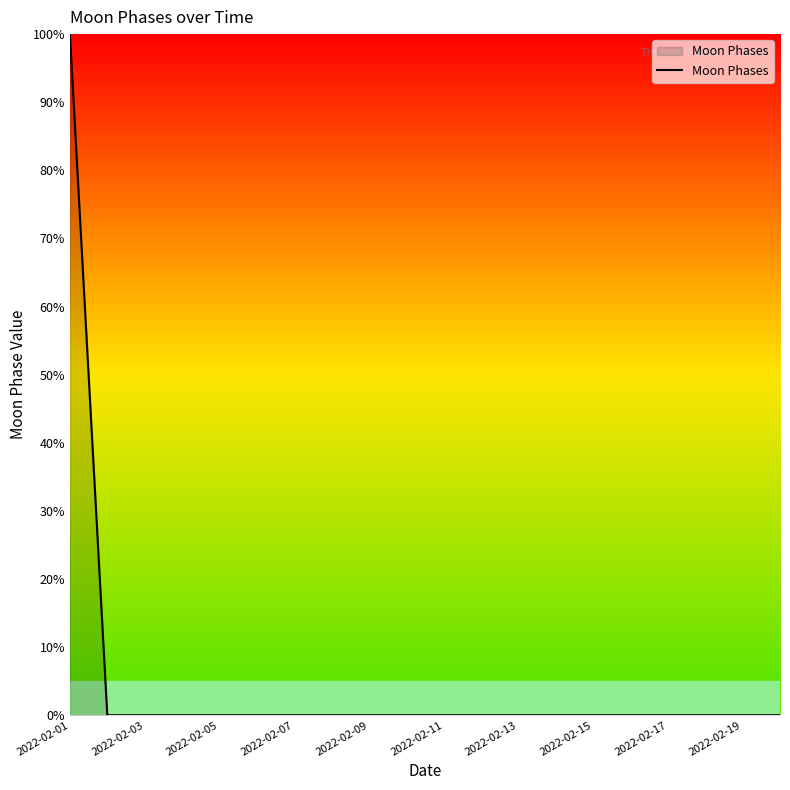

What is the greatest value displayed?

100